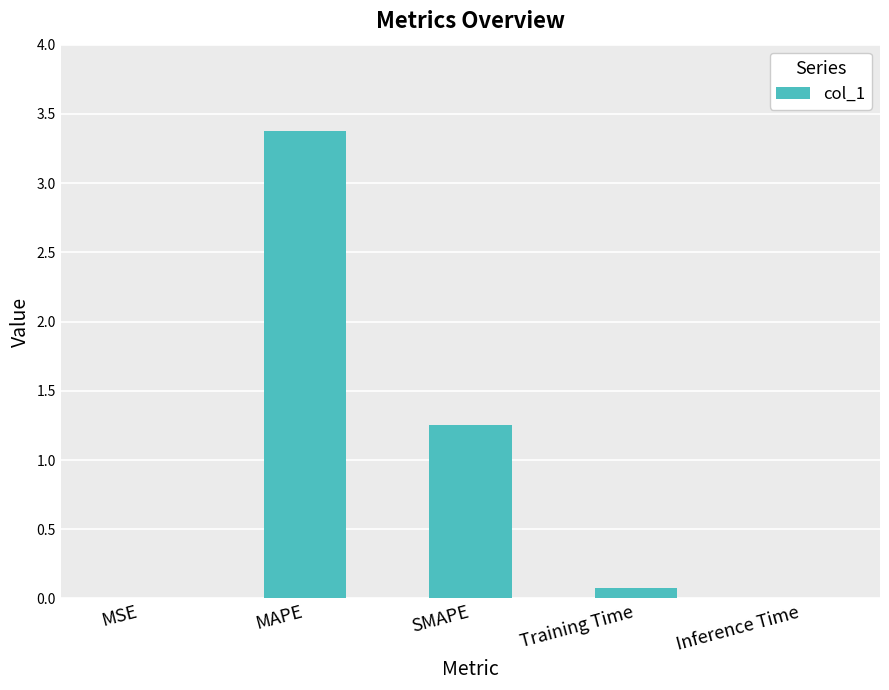

The chart shows a value of 0.0 at MSE. True or false?

True